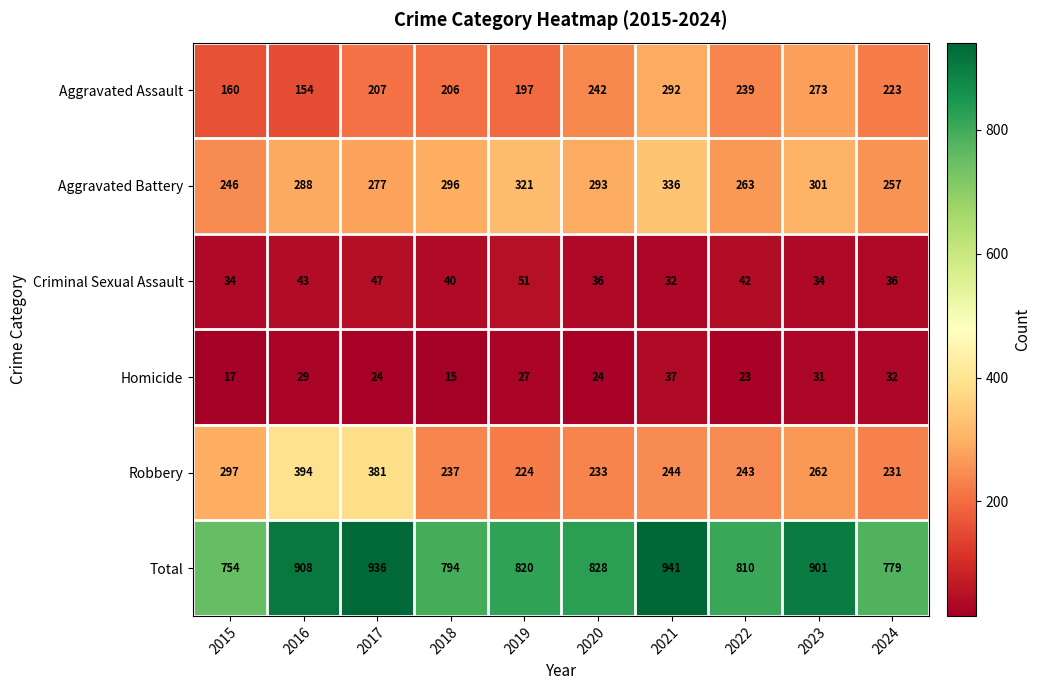

What is the sum of all Aggravated Assault values?

2193